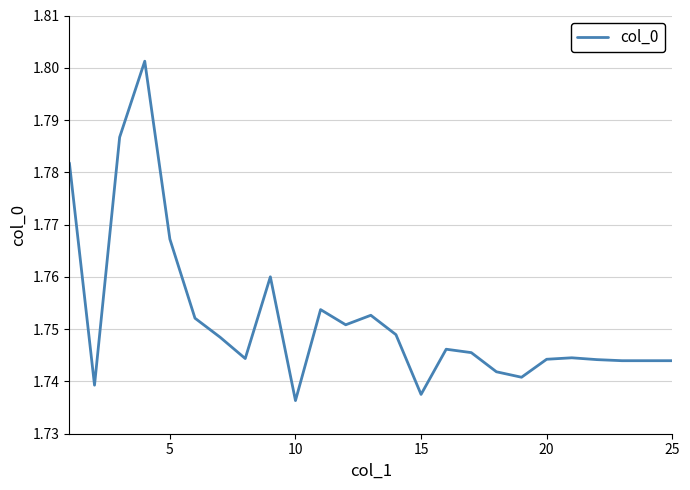

Reading left to right, what are all the values shown in this chart?

1.8	1.7	1.8	1.8	1.8	1.8	1.7	1.7	1.8	1.7	1.8	1.8	1.8	1.7	1.7	1.7	1.7	1.7	1.7	1.7	1.7	1.7	1.7	1.7	1.7